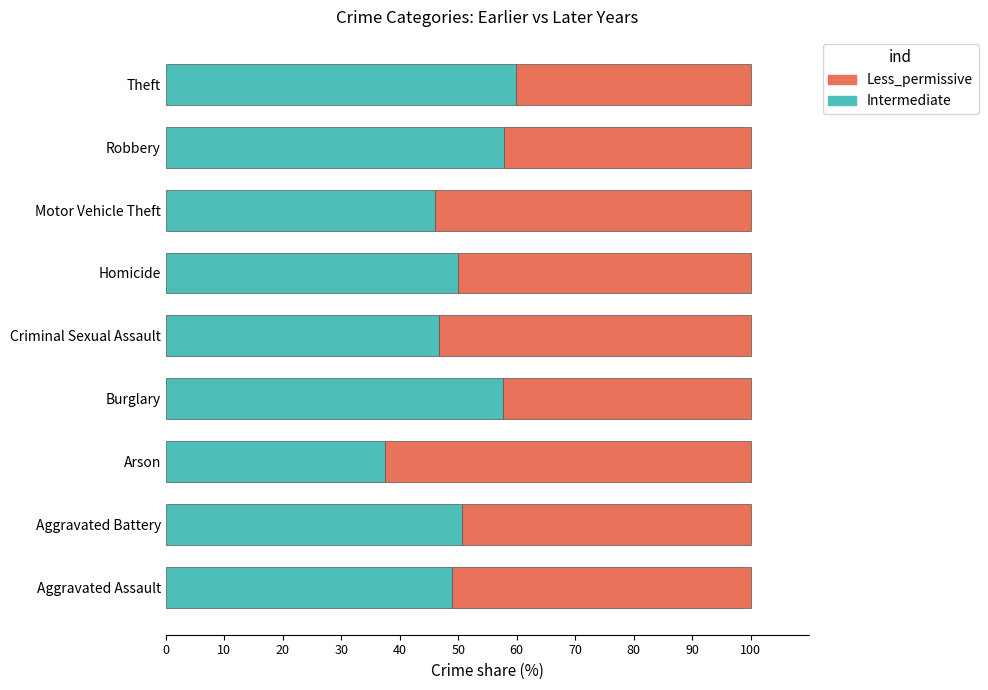

What is the total value across all series at Criminal Sexual Assault?

100.0